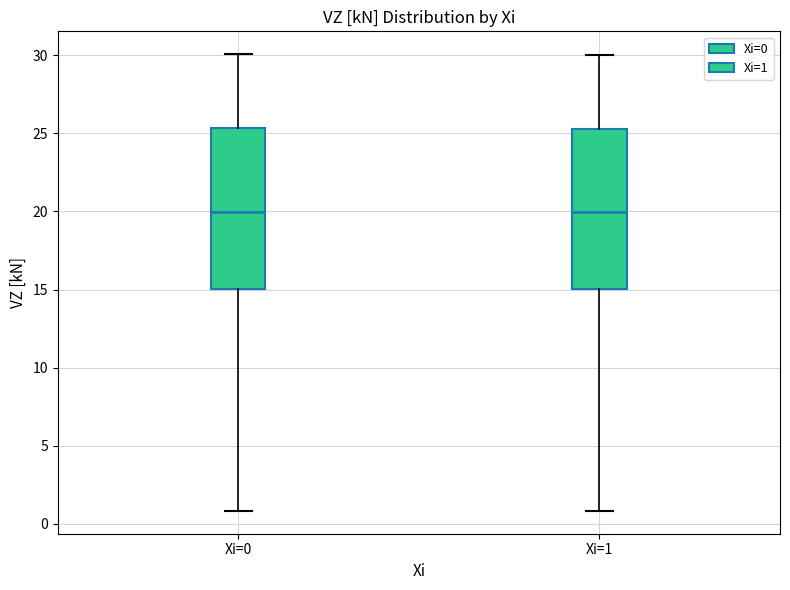

Reading left to right, transcribe this box plot: for each box, give where its median line is, the range the box spans, and where its two whiskers end, as read against the y-axis. The values are not printed on the chart, so give them approximately, as read against the axis.

Xi=0: median 20.0, box 15.0 to 25.5, whiskers 1.0 to 30.0
Xi=1: median 20.0, box 15.0 to 25.5, whiskers 1.0 to 30.0